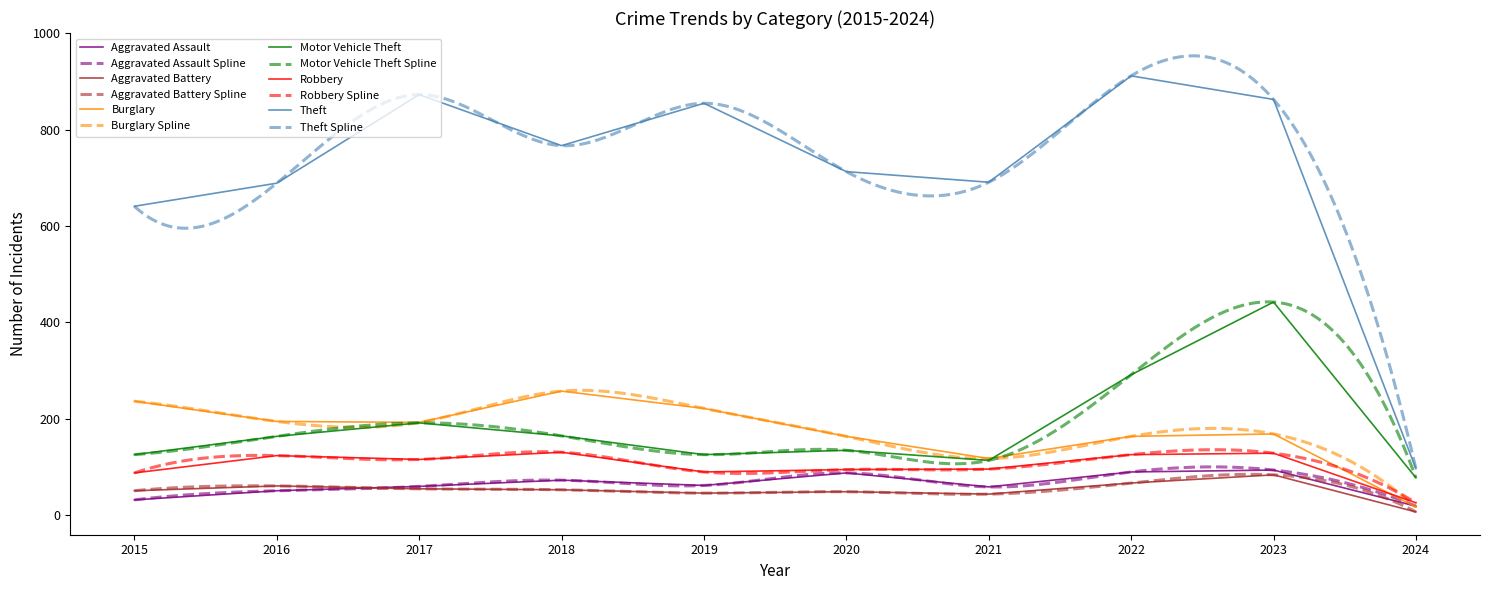

At which label does Burglary reach its minimum?

2024